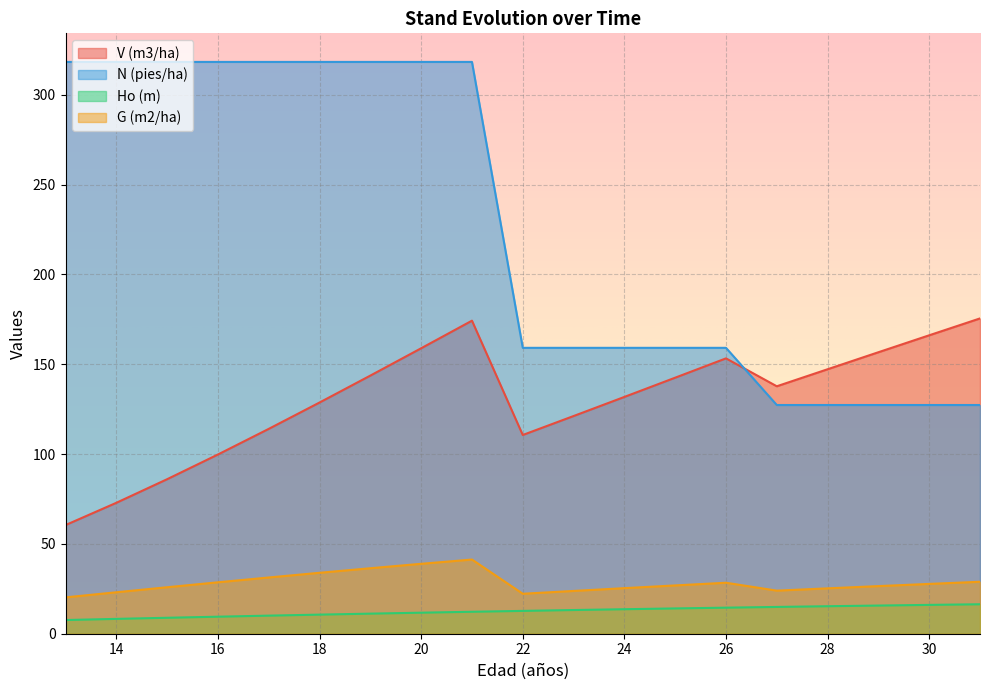

What is the approximate value of N (pies/ha) at 24?

159.2